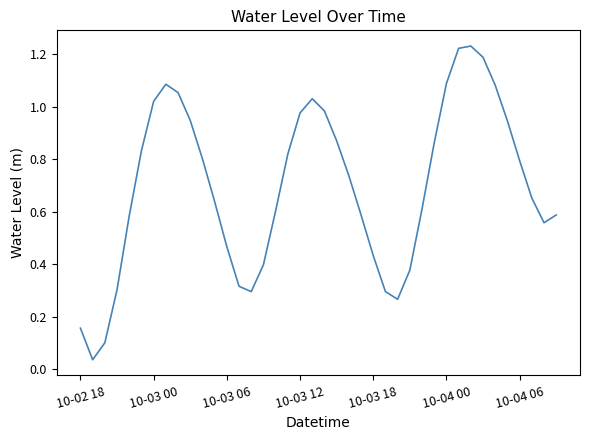

Does the chart have visible grid lines?

No